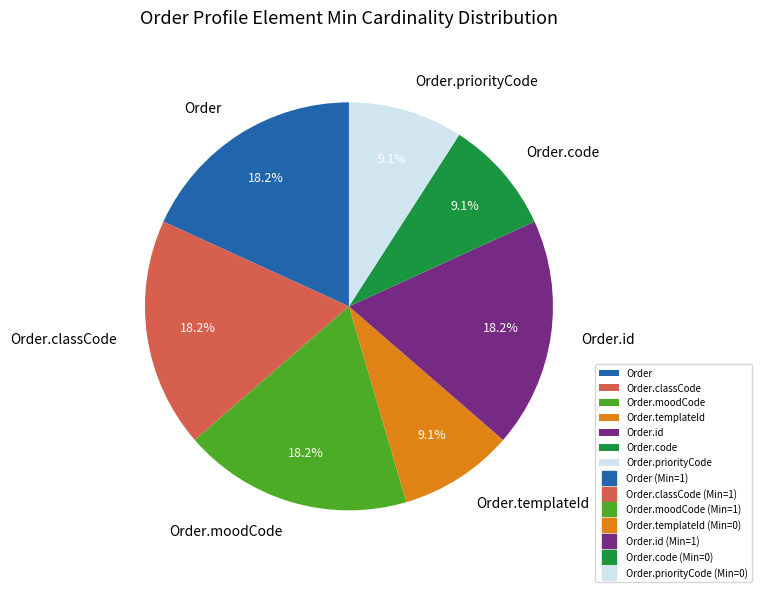

To the nearest percent, what is the average slice percentage?

14%